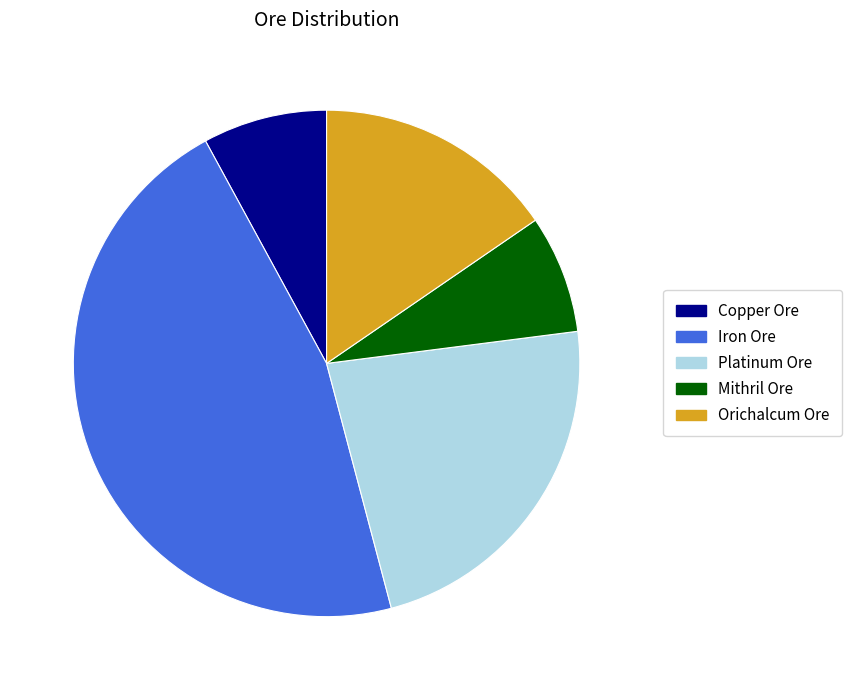

Is there a majority slice in this chart?

No